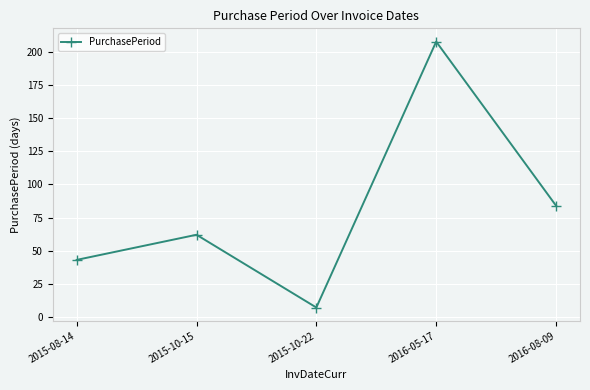

True or false: there are more than 0 points higher than both neighbors.

True